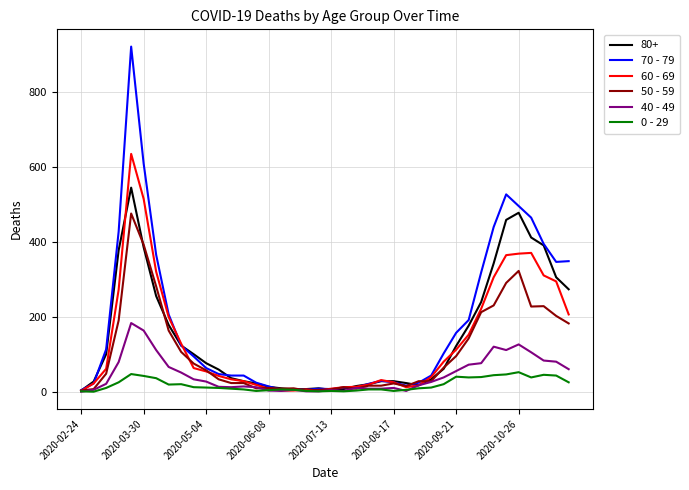

What is the difference between the second highest and second lowest values in the 50 - 59 series?

389